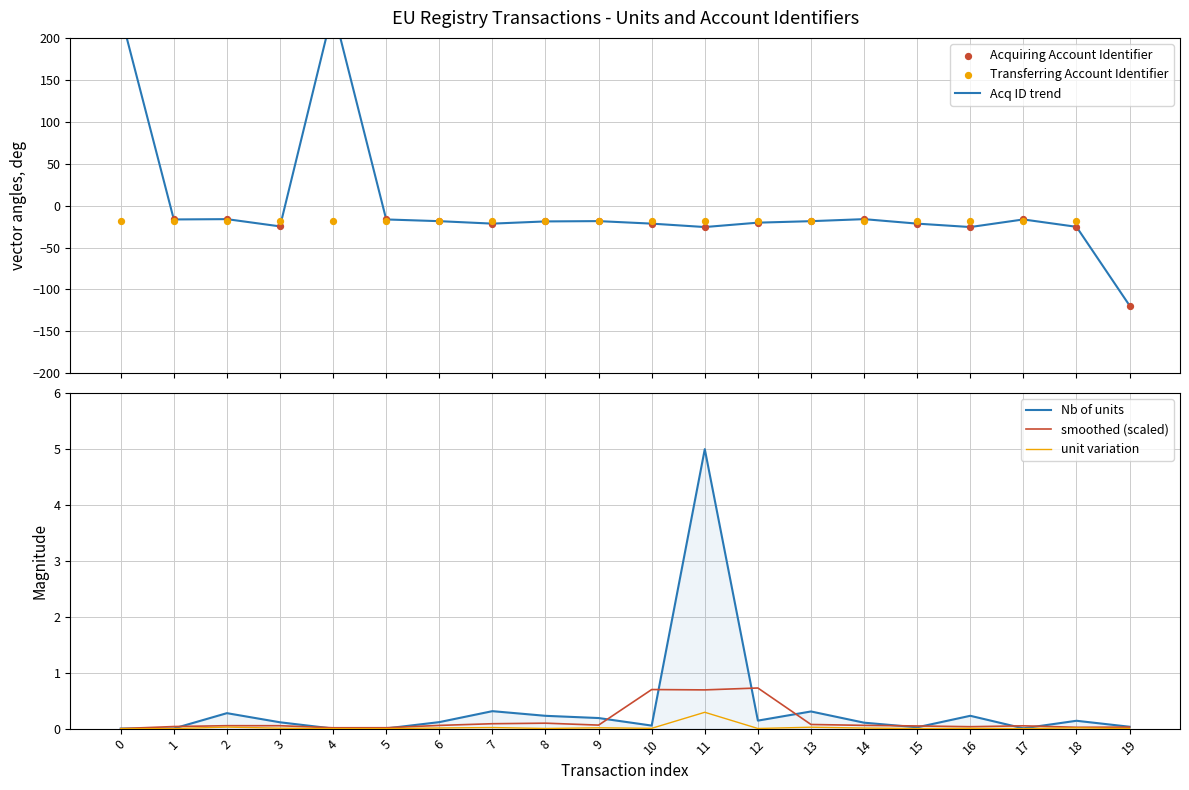

The value of smoothed (scaled) at 5 is 0.0. True or false?

True